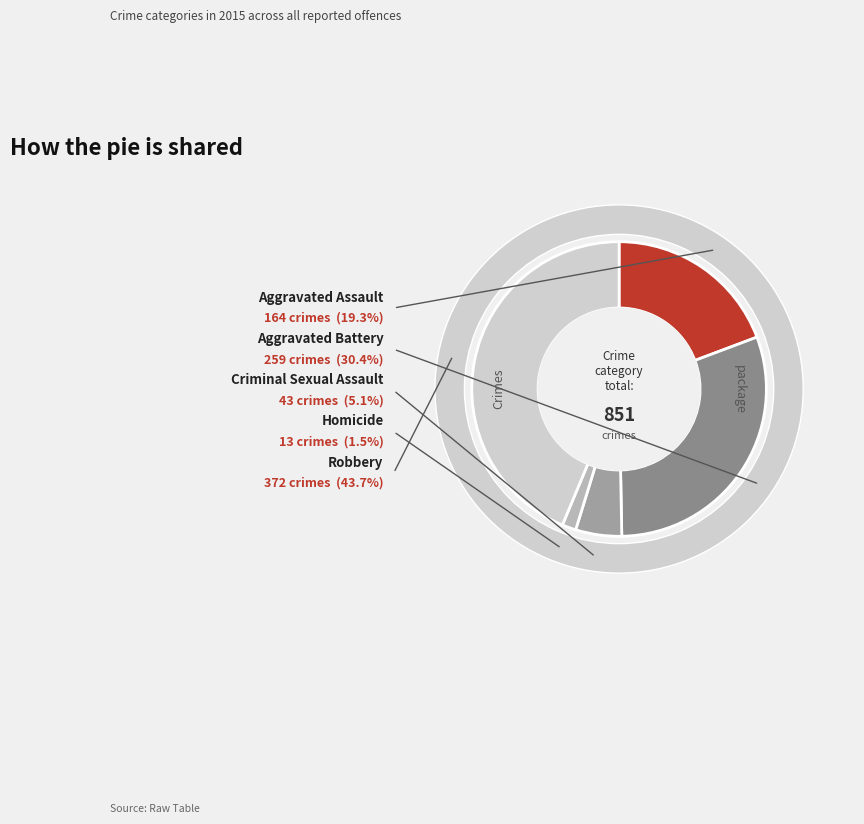

What is the largest slice in the pie chart?

Robbery